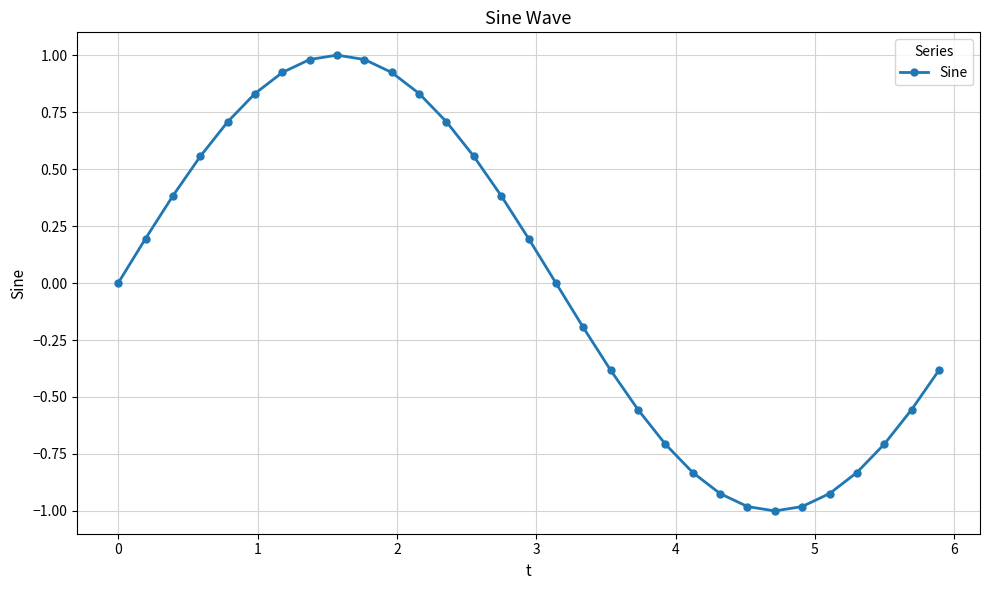

What is the minimum value shown in the chart?

-1.0